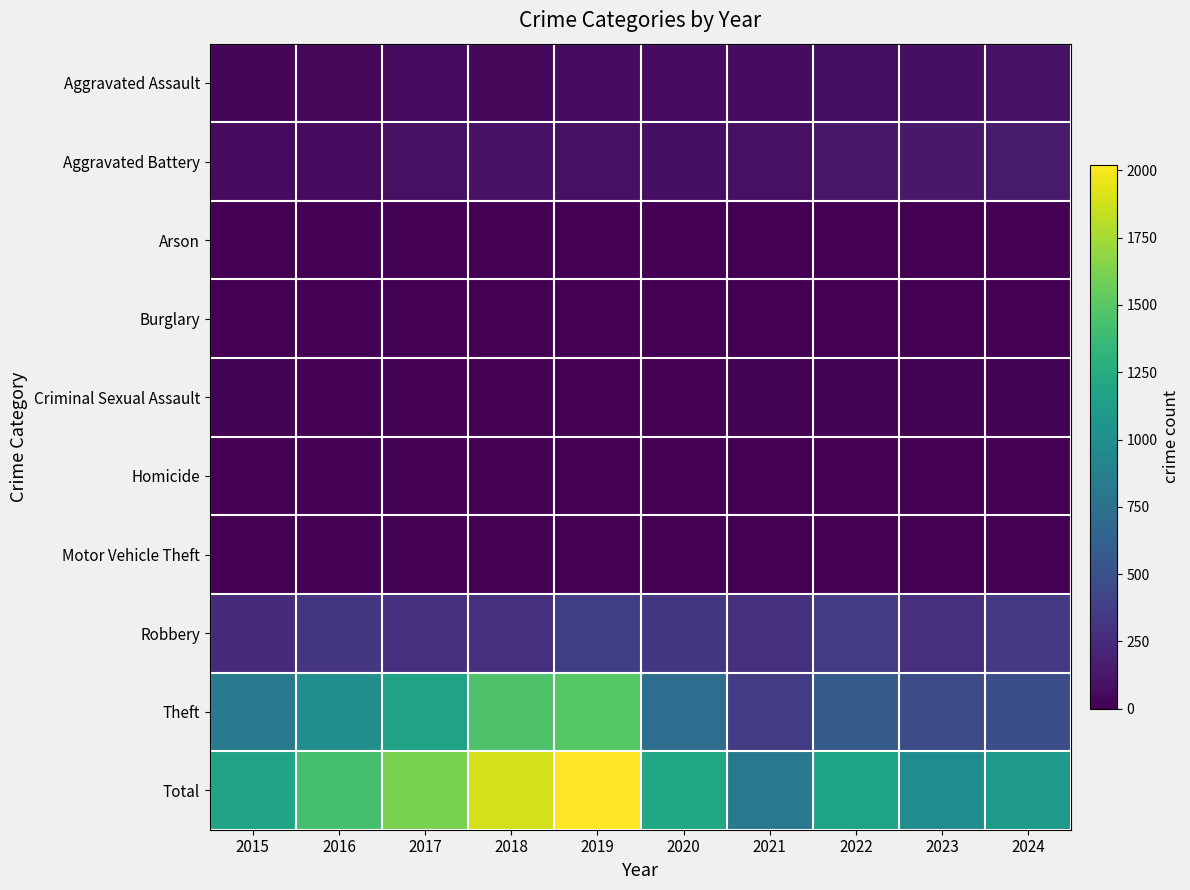

Reading right to left, list all the values displayed in this chart.

Aggravated Assault: 2024=95	2023=79	2022=78	2021=69	2020=65	2019=62	2018=47	2017=63	2016=44	2015=27
Aggravated Battery: 2024=148	2023=139	2022=133	2021=88	2020=82	2019=90	2018=95	2017=92	2016=60	2015=57
Arson: 2024=0	2023=1	2022=3	2021=1	2020=1	2019=1	2018=1	2017=0	2016=0	2015=3
Burglary: 2024=0	2023=0	2022=0	2021=1	2020=0	2019=1	2018=0	2017=1	2016=0	2015=0
Criminal Sexual Assault: 2024=15	2023=15	2022=17	2021=10	2020=1	2019=4	2018=6	2017=5	2016=6	2015=8
Homicide: 2024=3	2023=2	2022=4	2021=3	2020=2	2019=1	2018=1	2017=1	2016=1	2015=0
Motor Vehicle Theft: 2024=2	2023=6	2022=2	2021=1	2020=2	2019=0	2018=1	2017=1	2016=2	2015=0
Robbery: 2024=344	2023=269	2022=359	2021=289	2020=325	2019=374	2018=283	2017=288	2016=318	2015=249
Theft: 2024=488	2023=473	2022=573	2021=355	2020=727	2019=1488	2018=1453	2017=1166	2016=994	2015=833
Total: 2024=1095	2023=984	2022=1169	2021=817	2020=1205	2019=2021	2018=1887	2017=1617	2016=1425	2015=1177